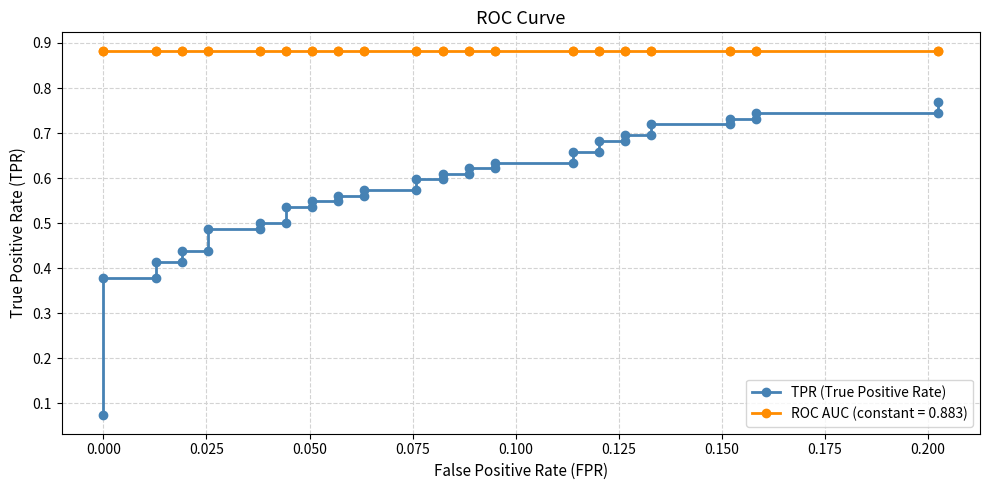

Does the chart display data point markers on the line(s)?

Yes